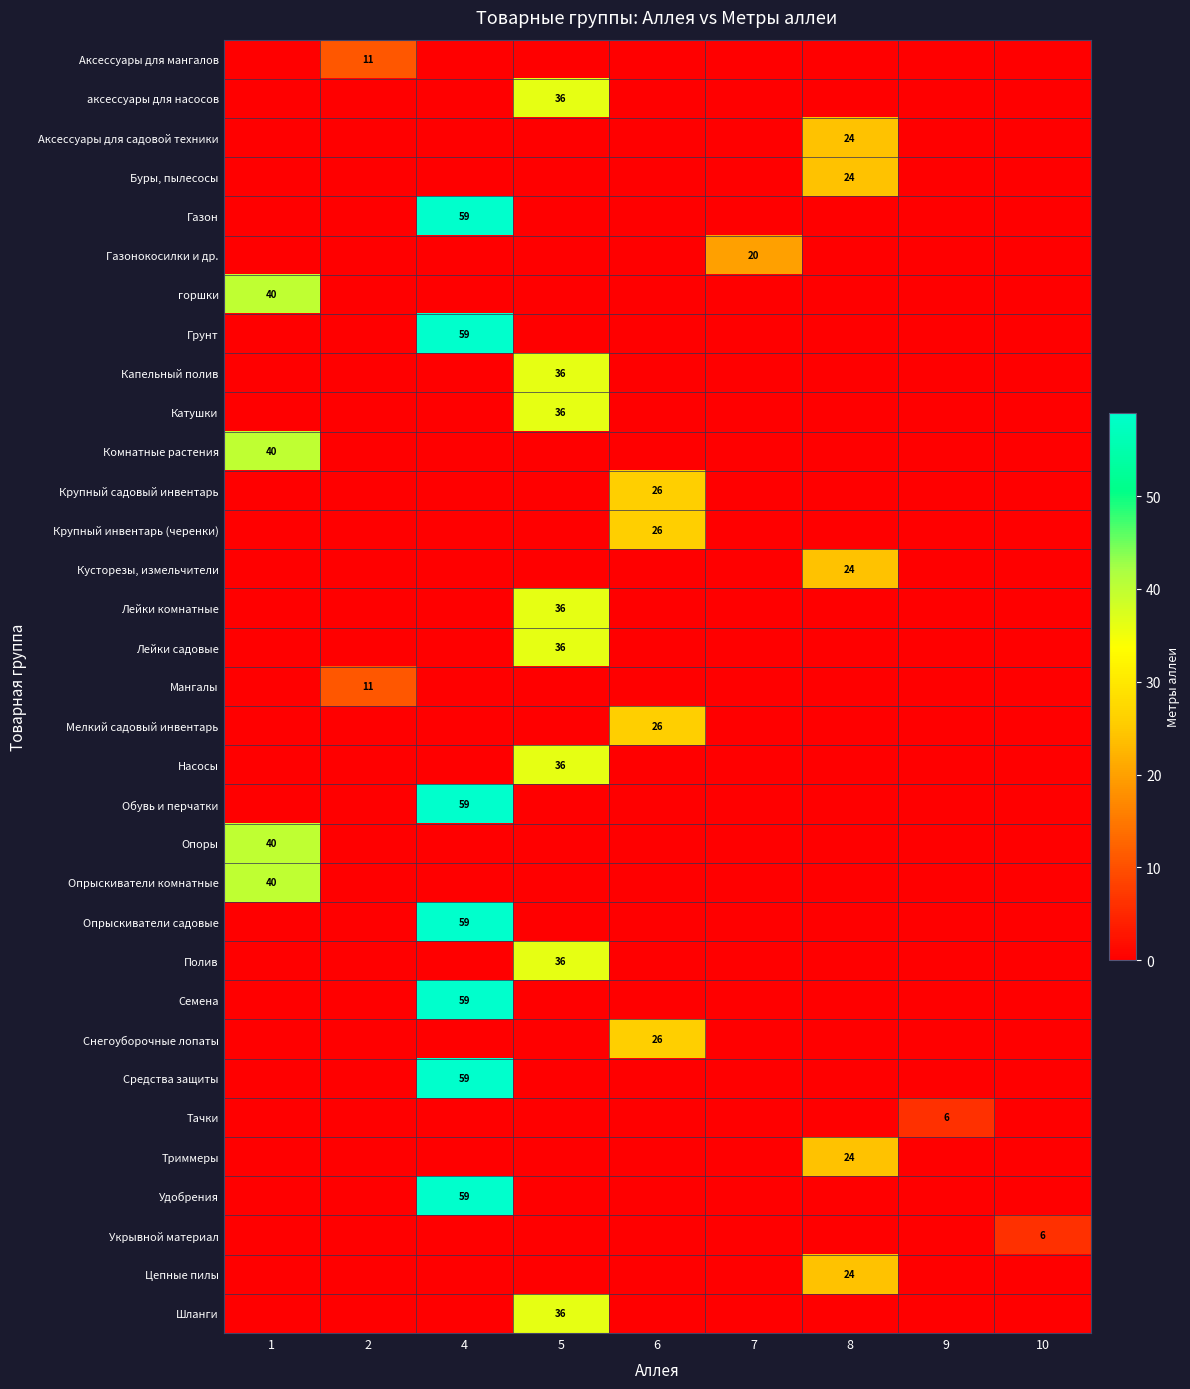

The Триммеры series shows 24 at 8. True or false?

True